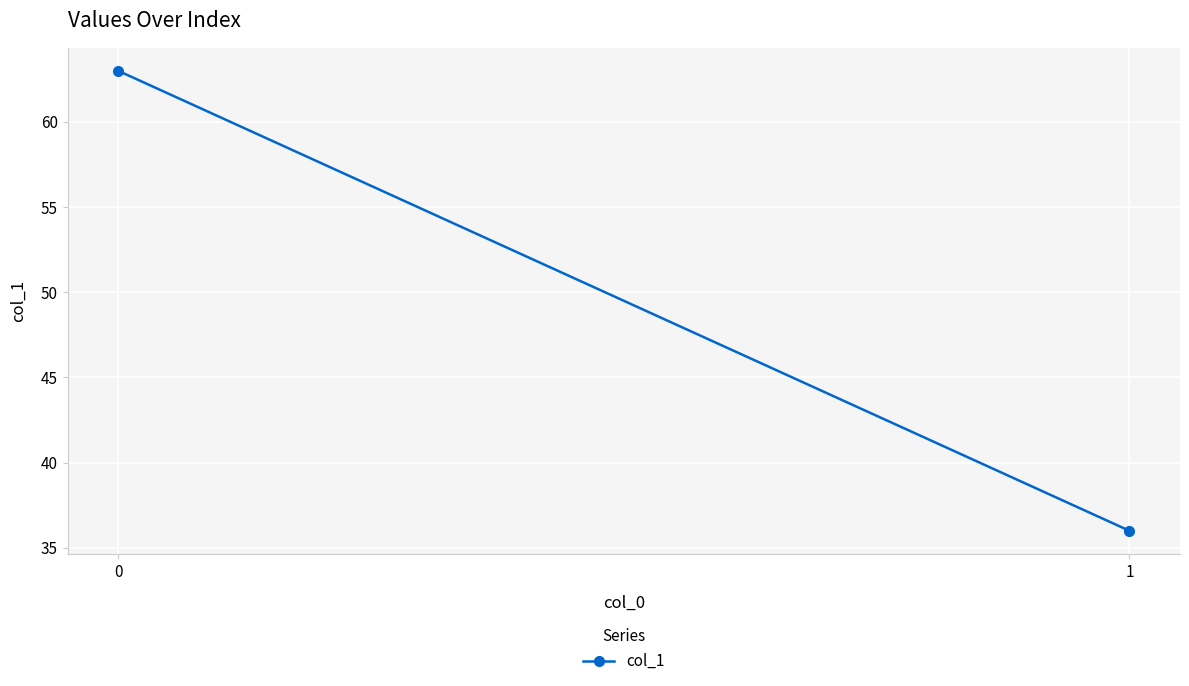

Reading right to left, transcribe all the data shown in this chart.

36	63